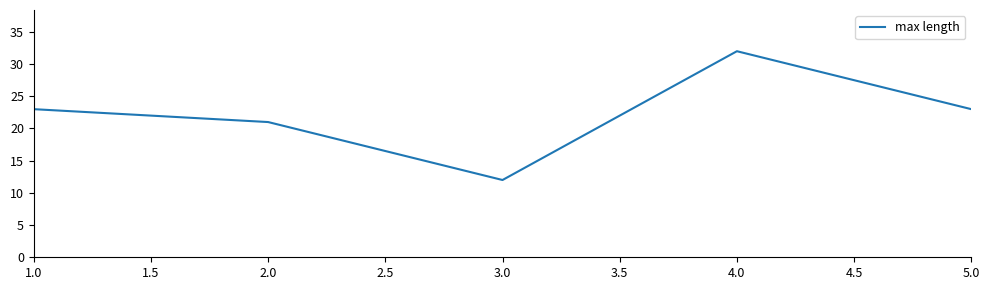

Count the values in the range 21 to 23.

3